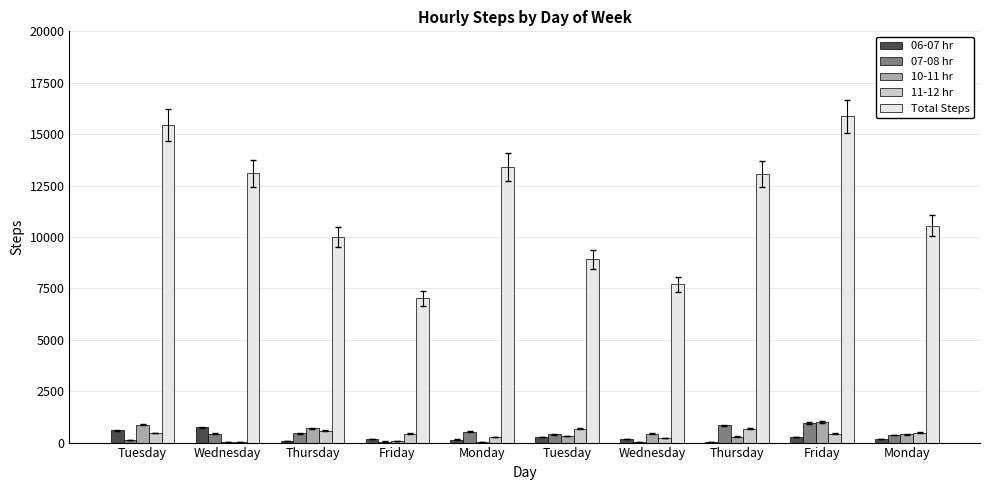

What are all the series names shown in the legend?

06-07 hr, 07-08 hr, 10-11 hr, 11-12 hr, Total Steps